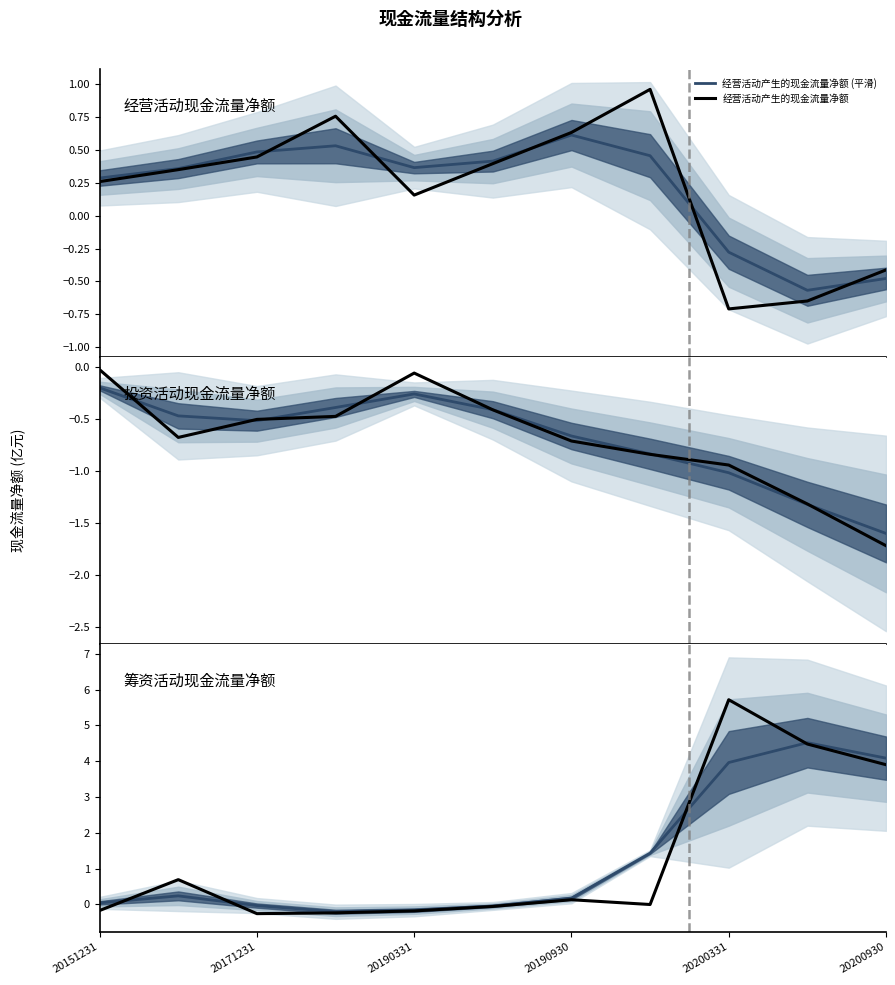

Reading left to right, what are all the values shown in this chart?

经营活动产生的现金流量净额 (平滑): 0.3	0.4	0.5	0.5	0.4	0.4	0.6	0.5	-0.3	-0.6	-0.5
经营活动产生的现金流量净额: 0.3	0.3	0.4	0.8	0.2	0.4	0.6	1.0	-0.7	-0.6	-0.4
投资活动产生的现金流量净额 (平滑): -0.2	-0.5	-0.5	-0.4	-0.3	-0.4	-0.7	-0.8	-1.0	-1.3	-1.6
投资活动产生的现金流量净额: -0.0	-0.7	-0.5	-0.5	-0.1	-0.4	-0.7	-0.8	-0.9	-1.3	-1.7
筹资活动产生的现金流量净额 (平滑): 0.0	0.2	-0.0	-0.2	-0.2	-0.0	0.2	1.4	4.0	4.5	4.1
筹资活动产生的现金流量净额: -0.2	0.7	-0.3	-0.2	-0.2	-0.1	0.1	-0.0	5.7	4.5	3.9